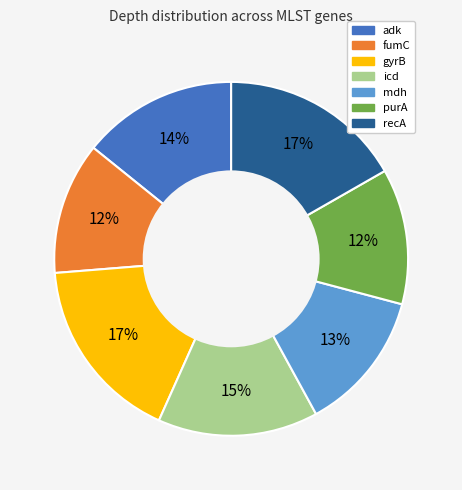

To the nearest percent, what is the combined percentage of recA and fumC?

29%